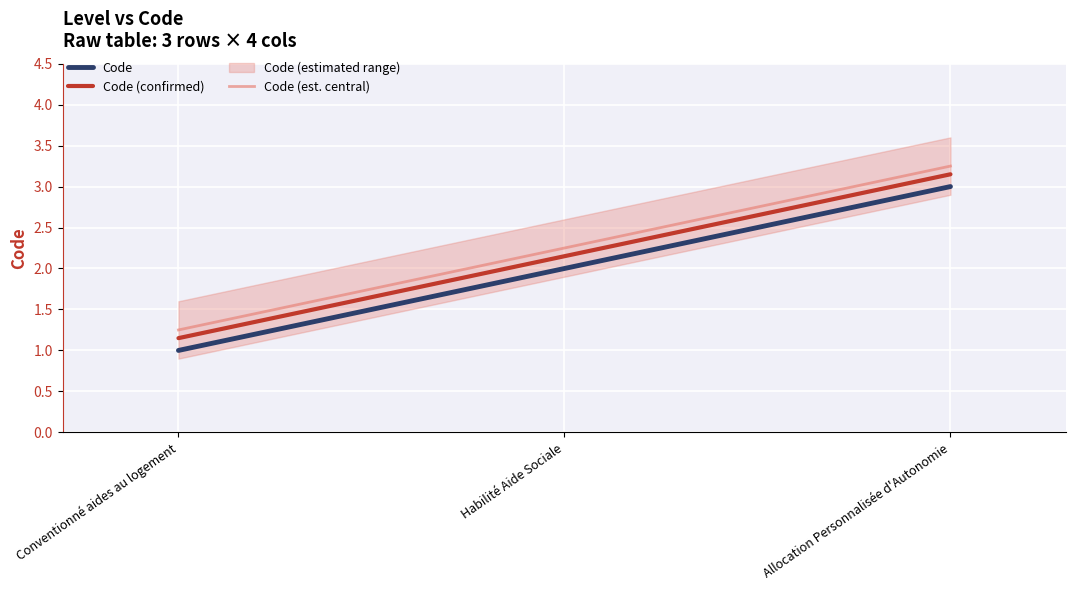

Reading left to right, what are all the values shown in this chart?

Code: 1.0	2.0	3.0
Code (confirmed): 1.1	2.1	3.1
Code (est. central): 1.2	2.2	3.2